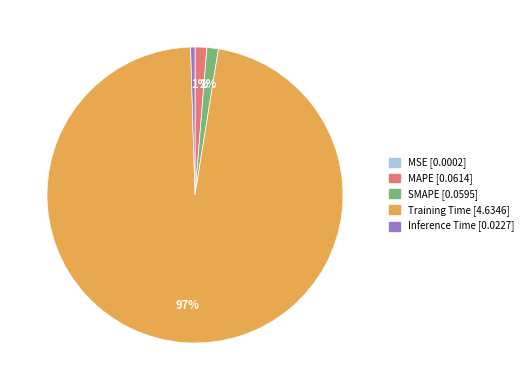

Does Training Time account for over 50% of the chart?

Yes